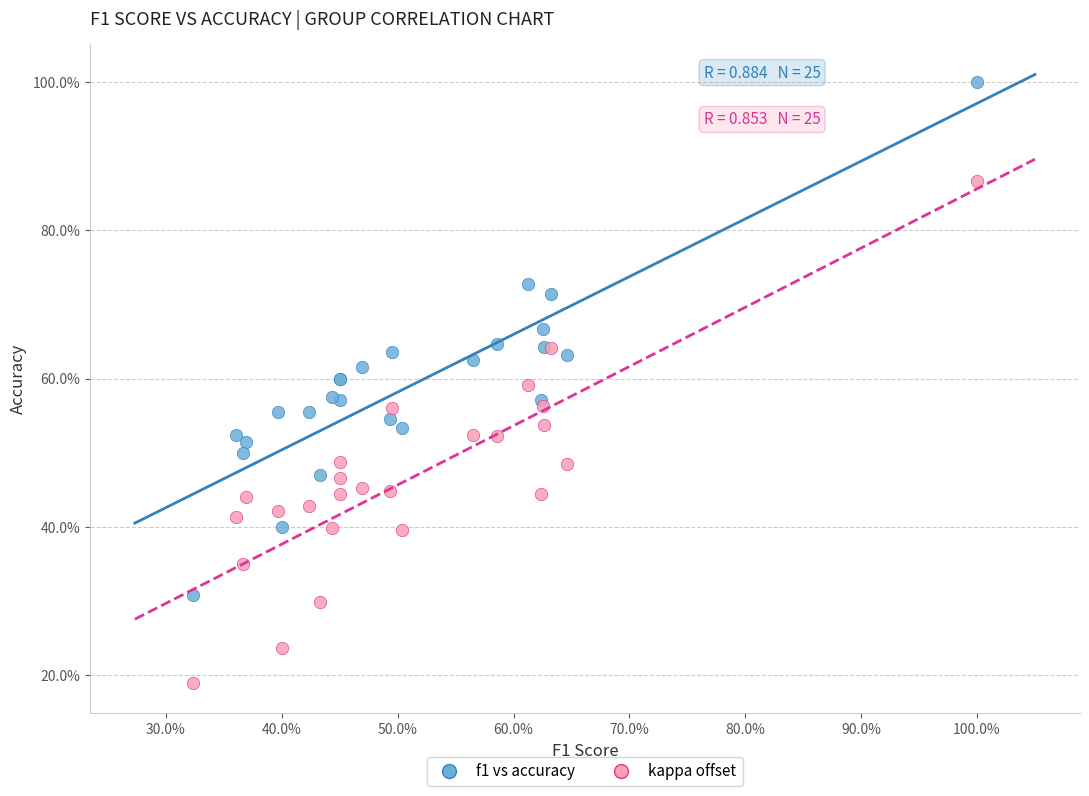

What are all the series names shown in the legend?

f1 vs accuracy, kappa offset